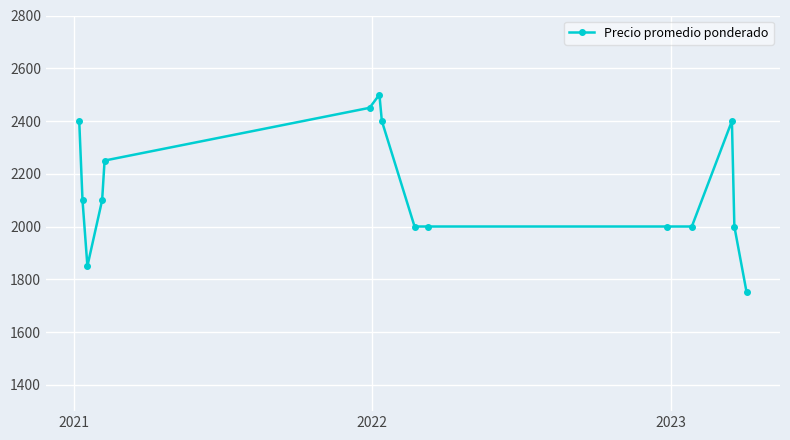

What is the sum of all values?

32200